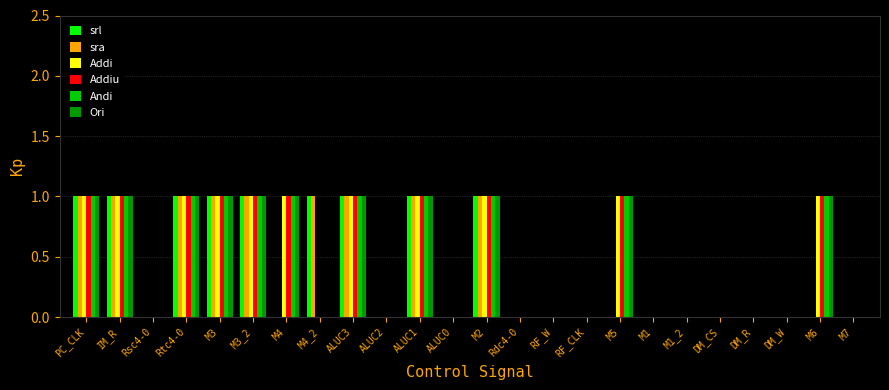

True or false: Addi has a value of 1 at ALUC3.

True